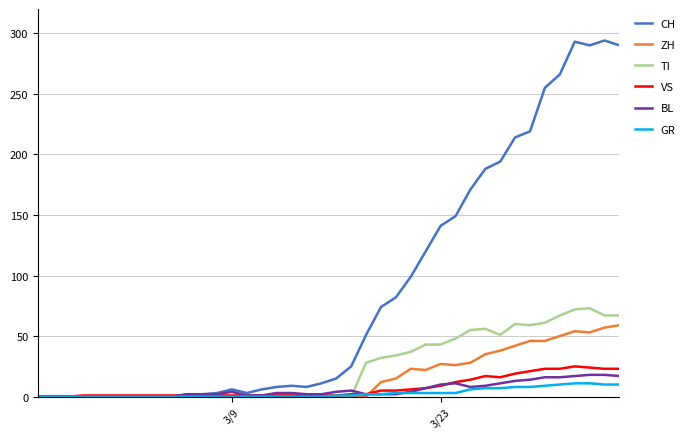

After their last crossing, which series has the higher values: TI or BL?

TI